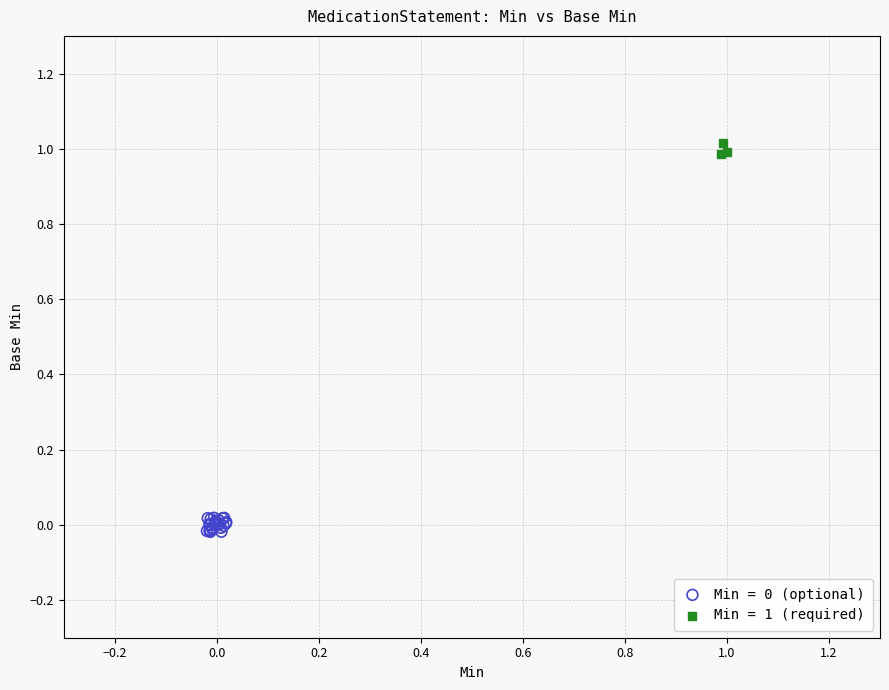

Which series reaches the maximum Y coordinate?

Min = 1 (required)